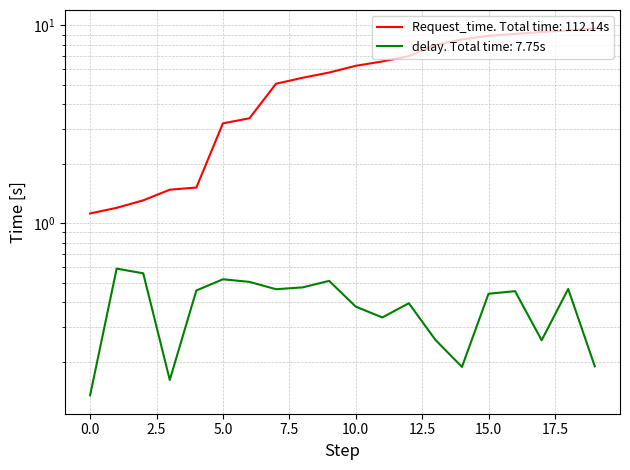

What are all the series names shown in the legend?

Request_time, delay